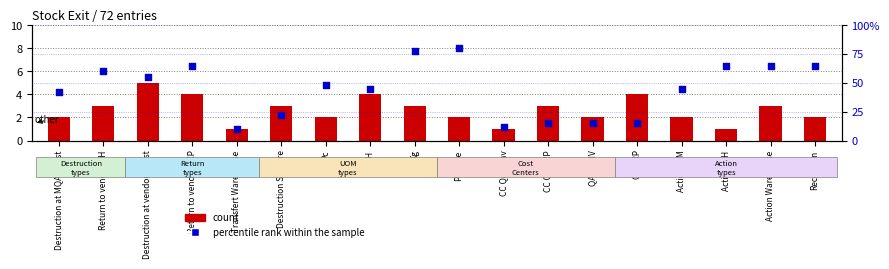

Is the value of percentile rank within the sample at Action DIM greater than the value of count at Reception?

Yes